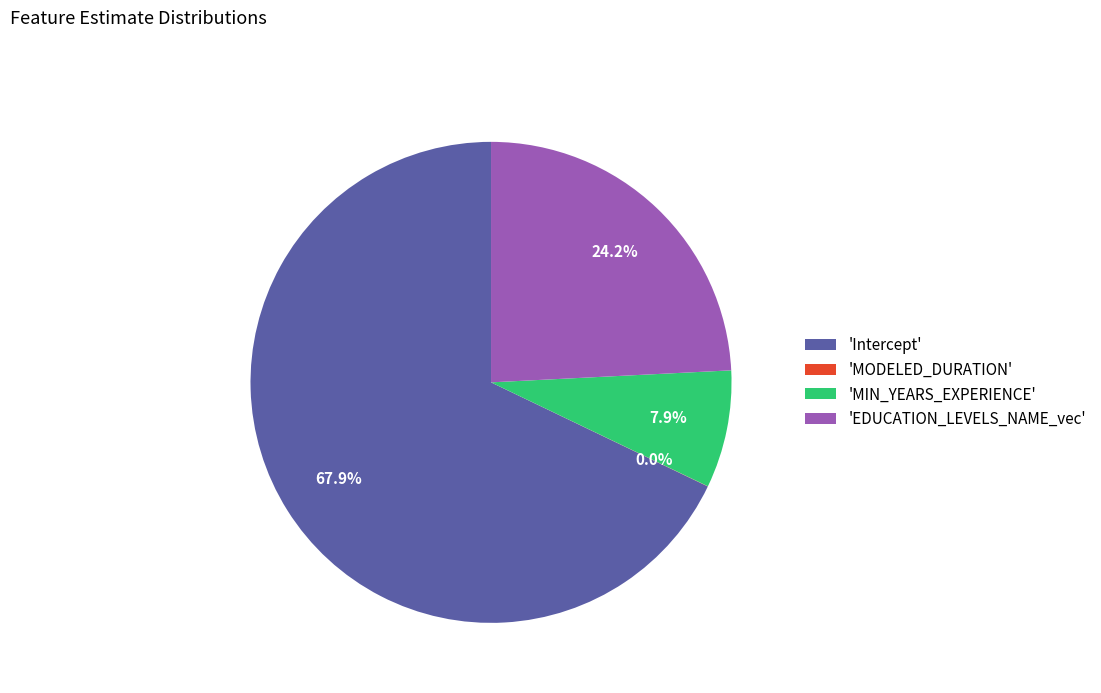

Is there any slice that represents more than half of the pie?

Yes